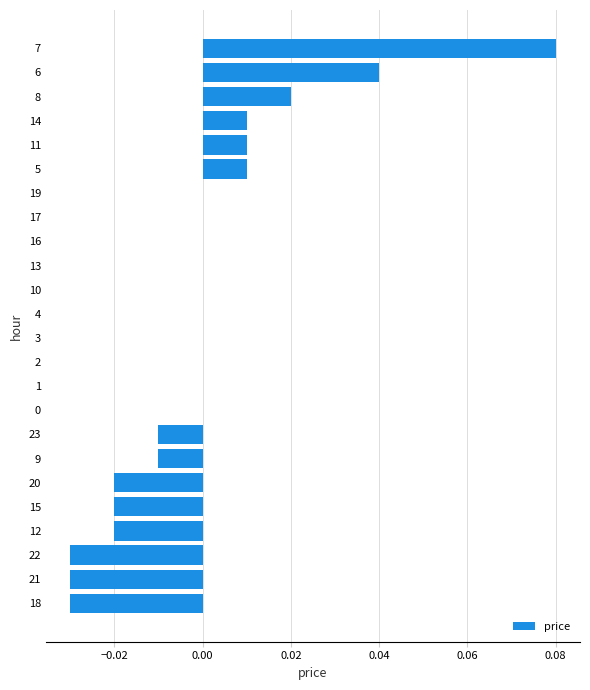

Which has a higher value, 14 or 13?

14